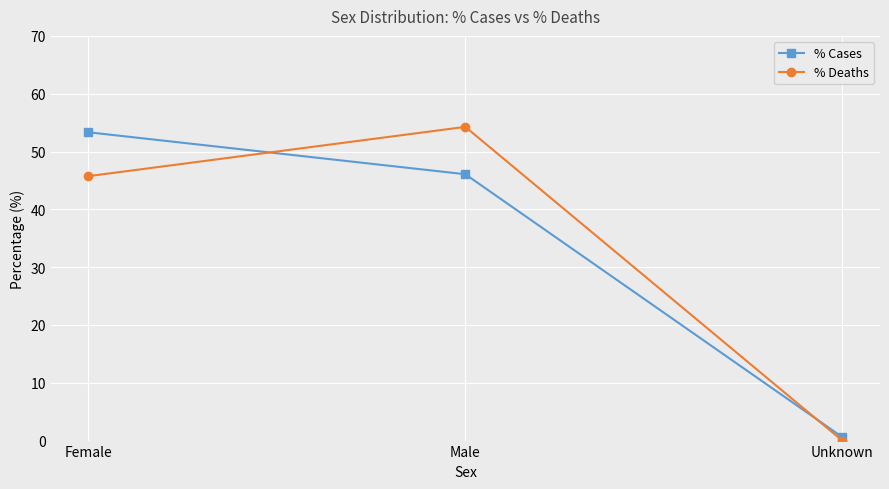

Between Female and Unknown, which series saw the biggest shift?

% Cases